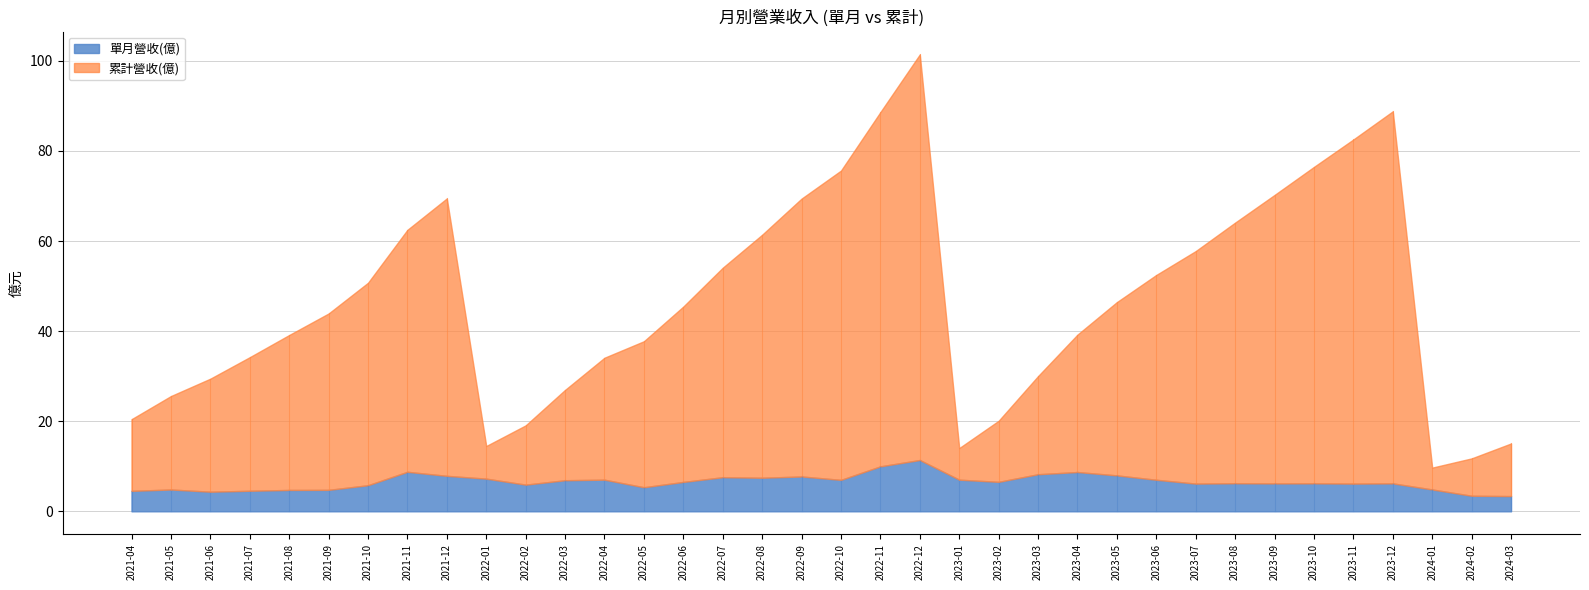

True or false: 單月營收(億) and 累計營收(億) cross at least once.

False